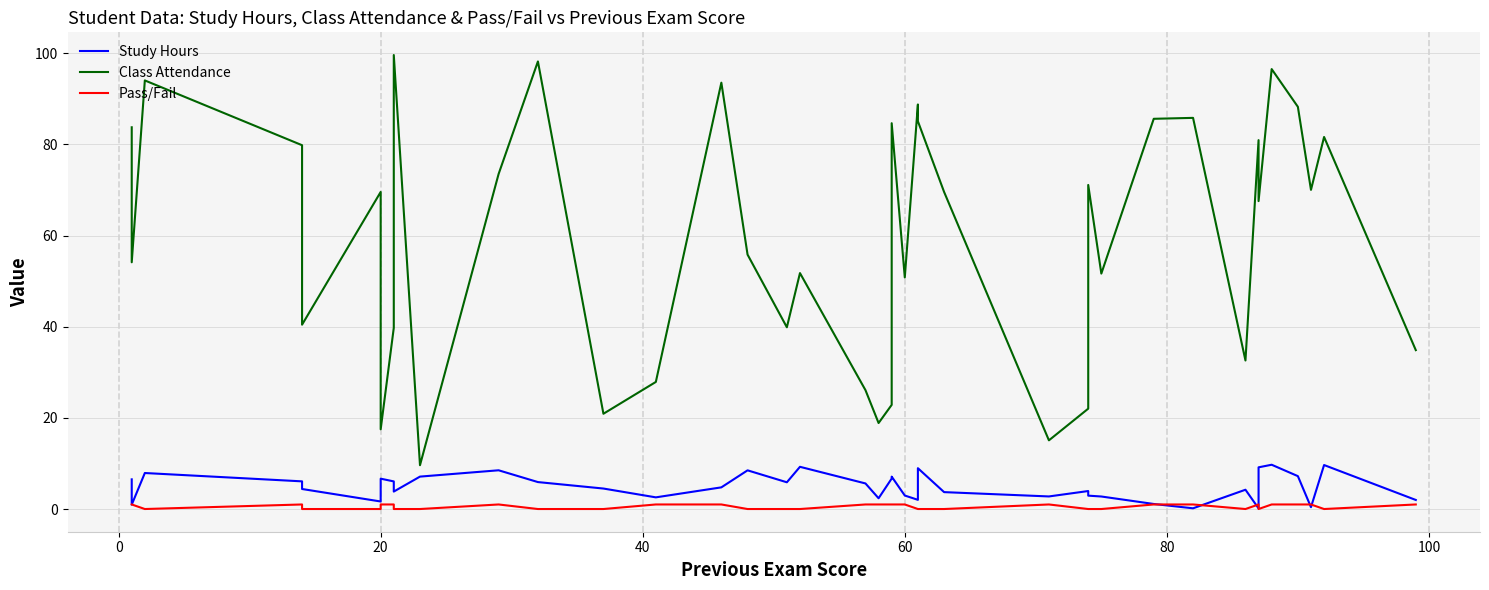

The value of Pass/Fail at 33 is 0.7. True or false?

False